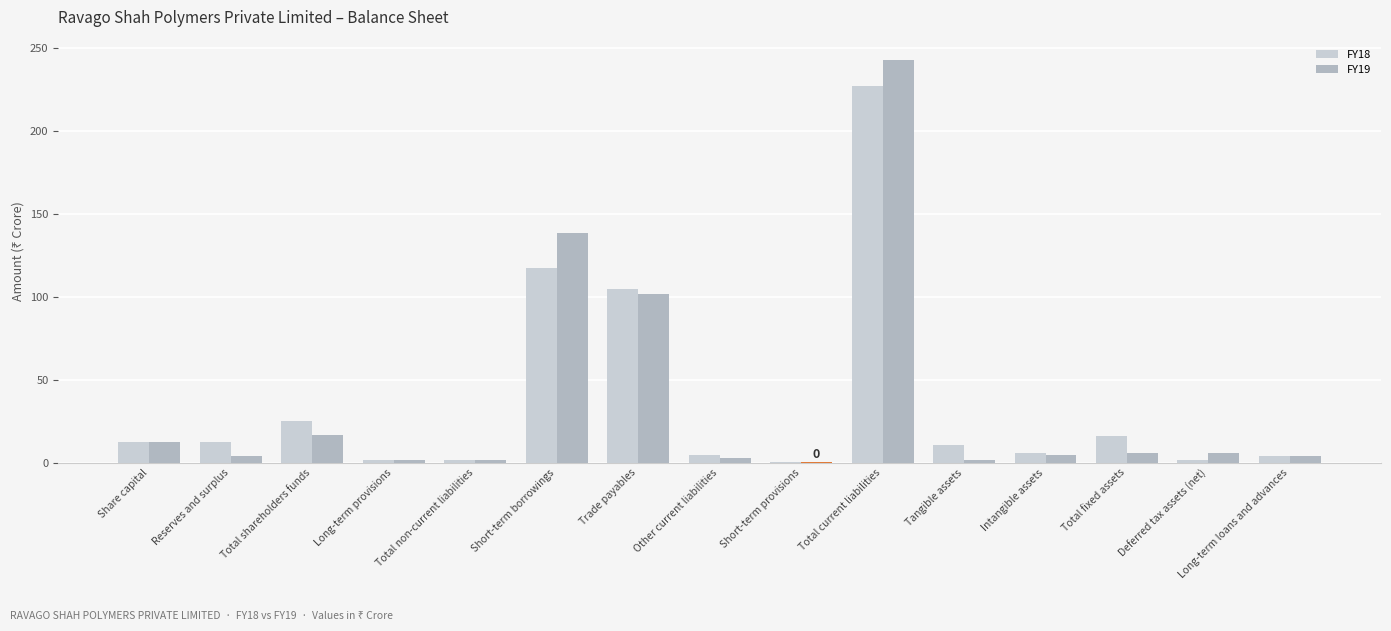

True or false: FY18 has a value of 4.2 at Long-term loans and advances.

True